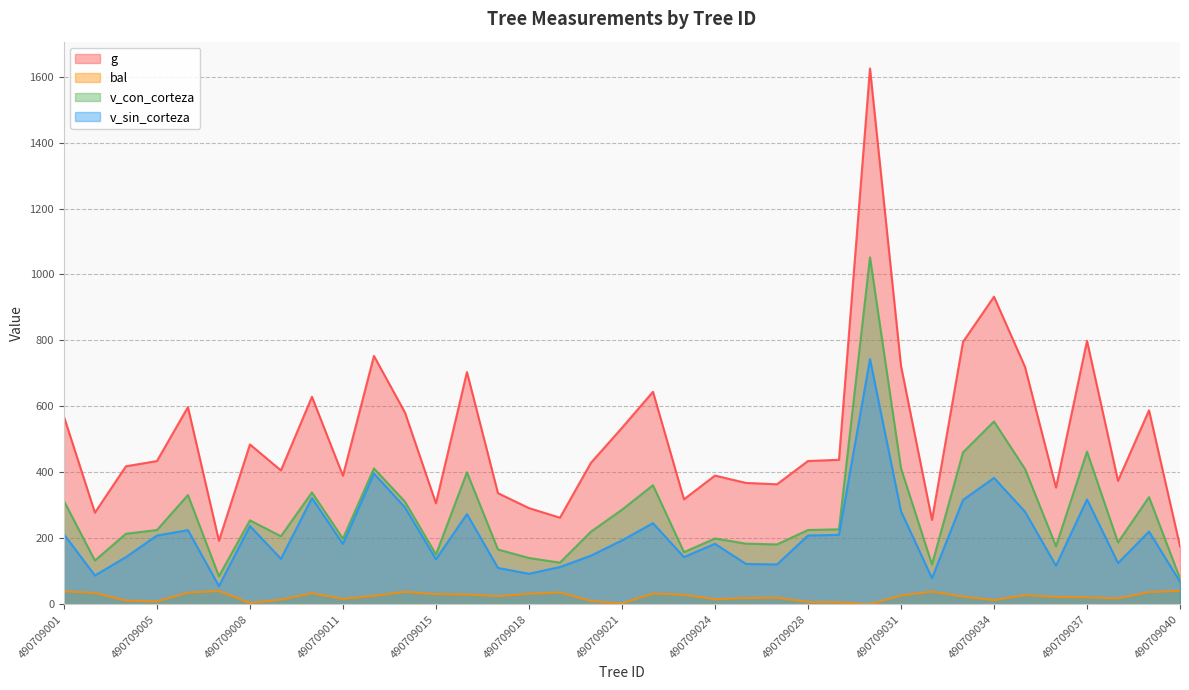

Which series has the widest spread of values?

g